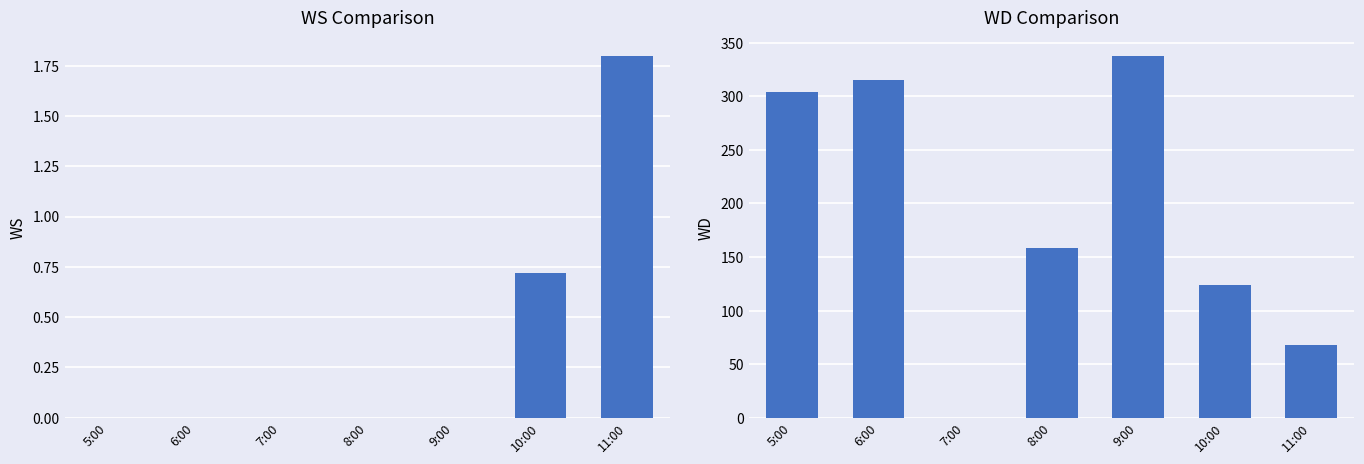

Rank the categories by WD value from highest to lowest.

9:00, 6:00, 5:00, 8:00, 10:00, 11:00, 7:00